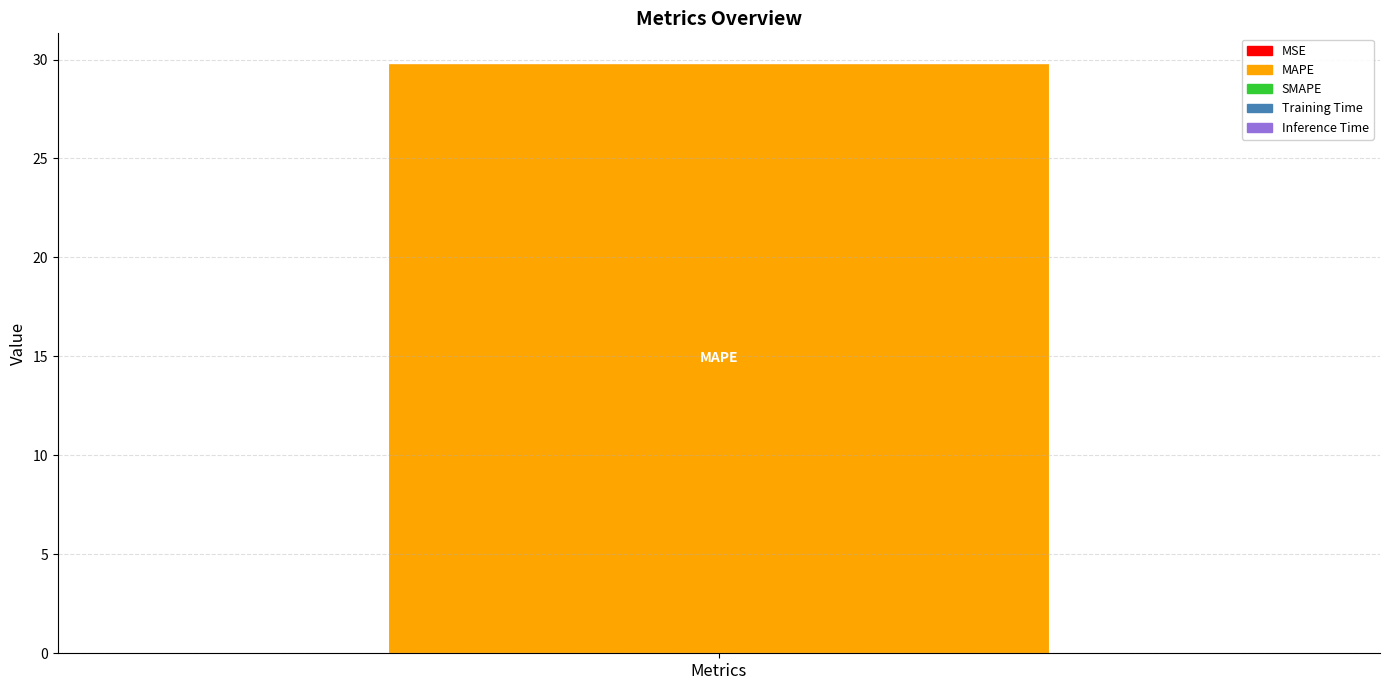

Count the number of categories in the chart.

1